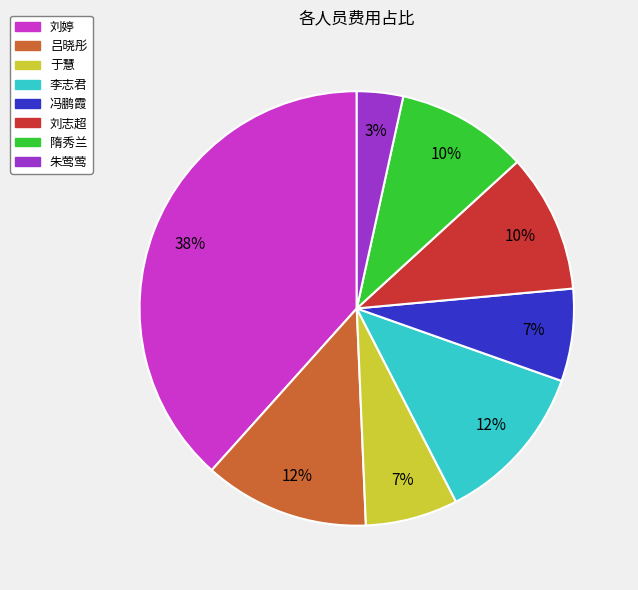

True or false: 吕晓彤 accounts for 3% of the total.

False